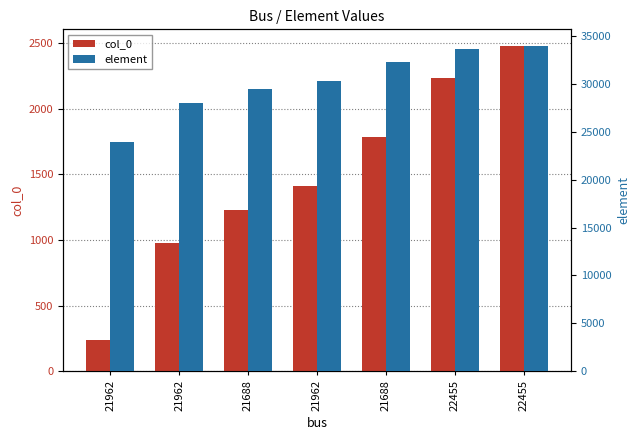

Which series has the largest total across all categories?

element